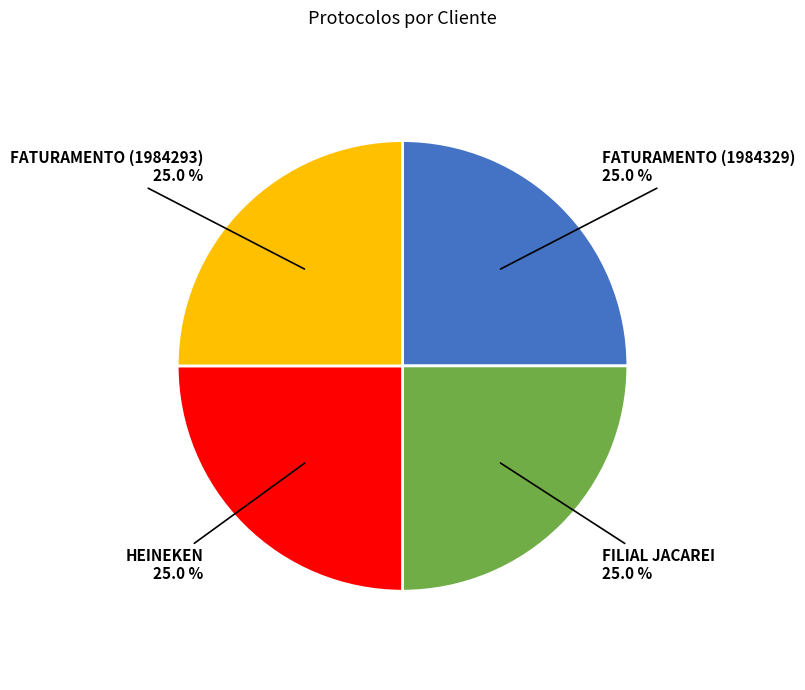

Approximately how many times larger is the value at FATURAMENTO (1984329) compared to FILIAL JACAREI?

1.0